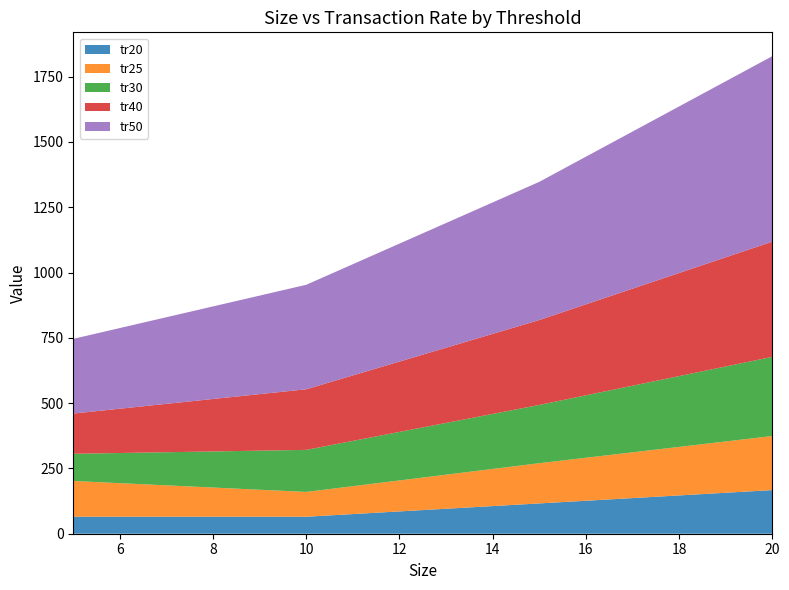

Reading right to left, transcribe all the data shown in this chart.

tr20: 20=167	15=116	10=65	5=65
tr25: 20=207	15=154	10=95	5=137
tr30: 20=303	15=223	10=161	5=104
tr40: 20=441	15=325	10=232	5=154
tr50: 20=710	15=529	10=400	5=286